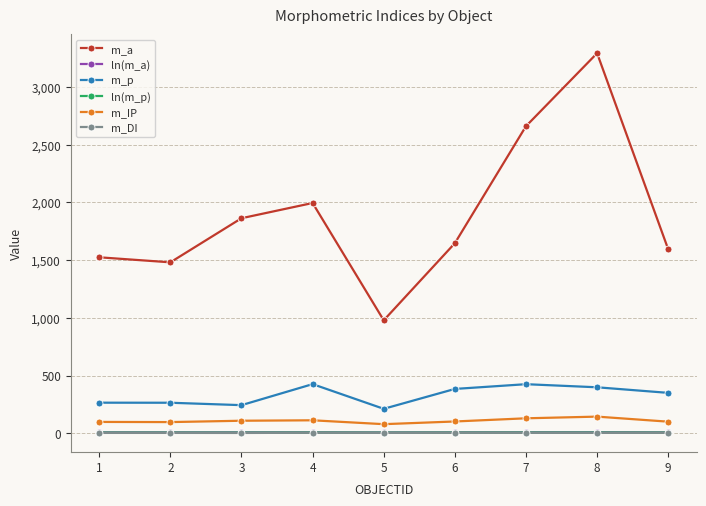

At how many categories does at least one series exceed 2174?

2